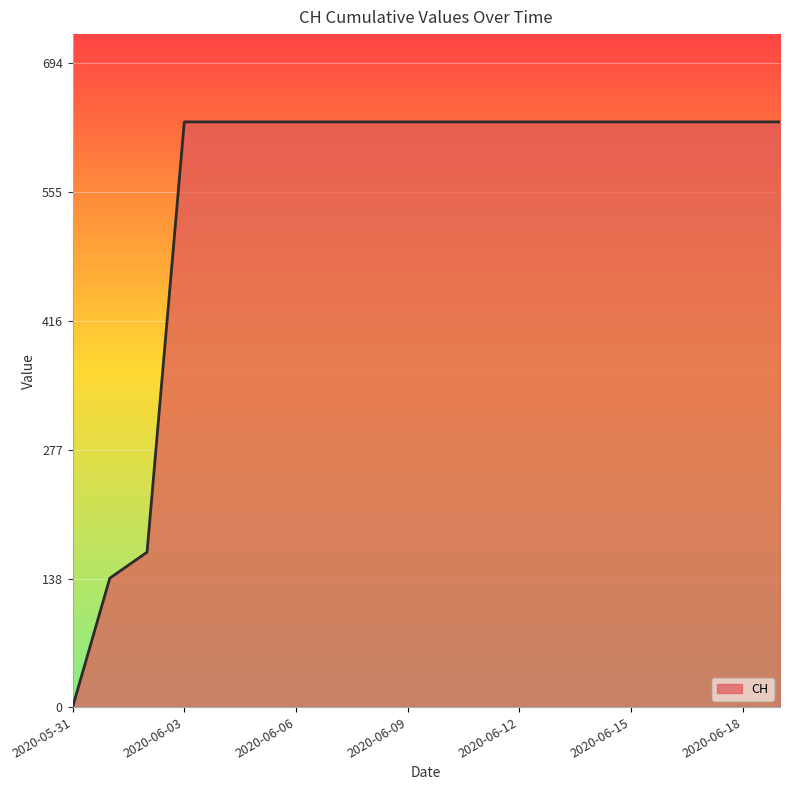

What is the difference between the maximum and minimum values?

631